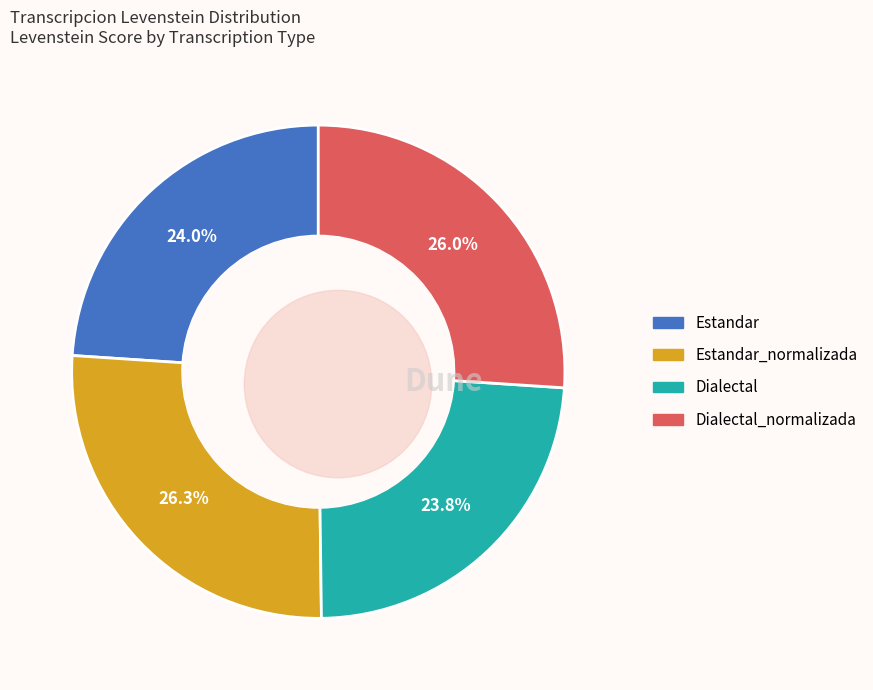

Is it true that Dialectal is 36% of the pie?

False